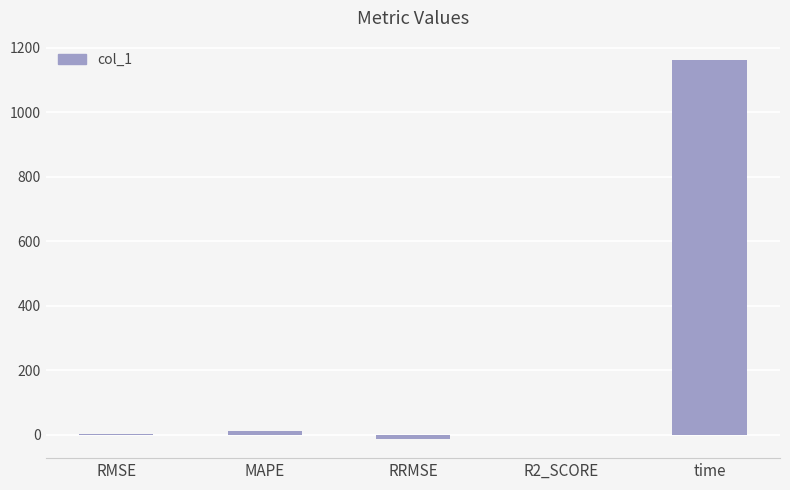

At which label does the data first exceed 1?

RMSE